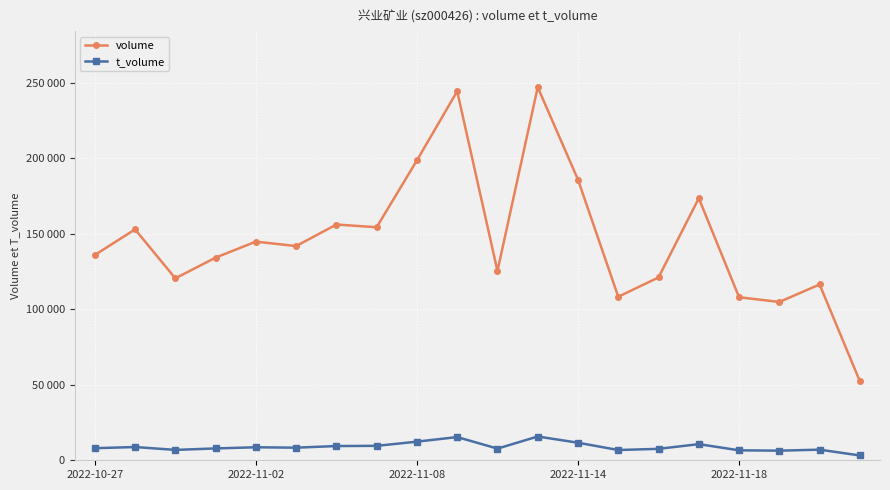

What are all the series names shown in the legend?

volume, t_volume